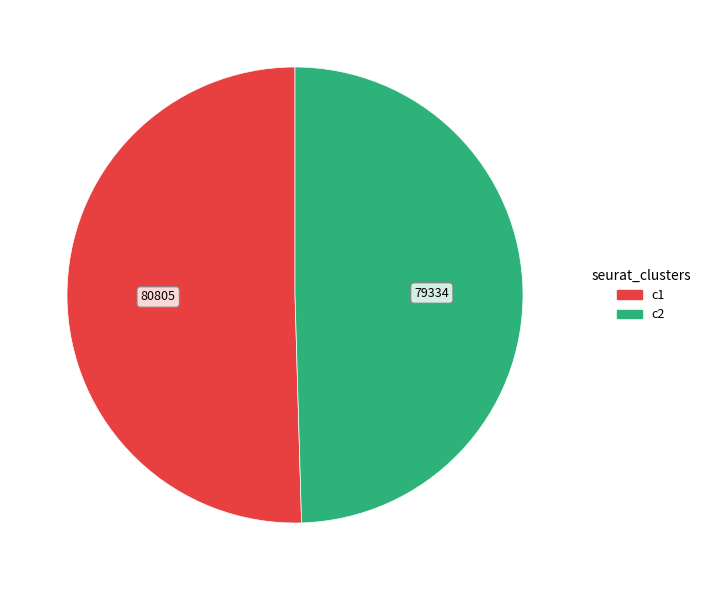

Is there a majority slice in this chart?

Yes